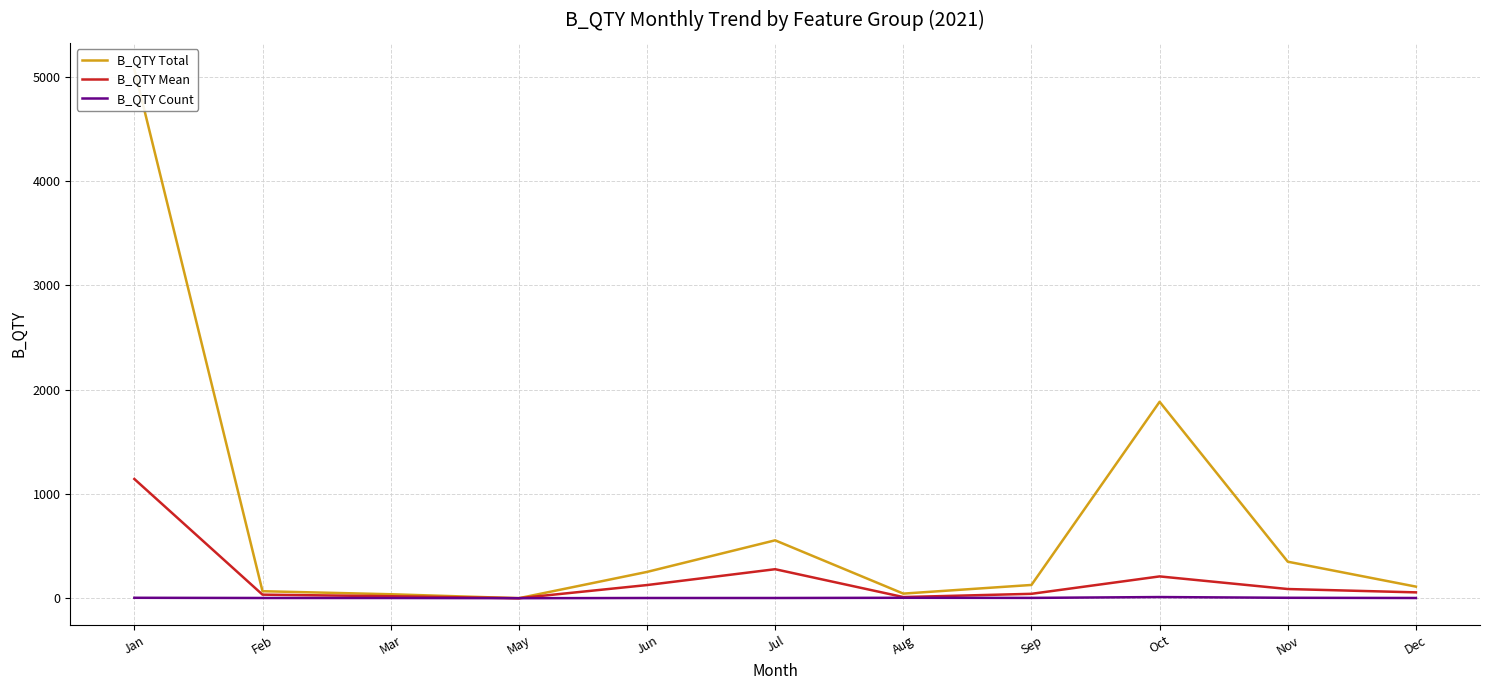

What is the label of the 8th point from the left?

Sep